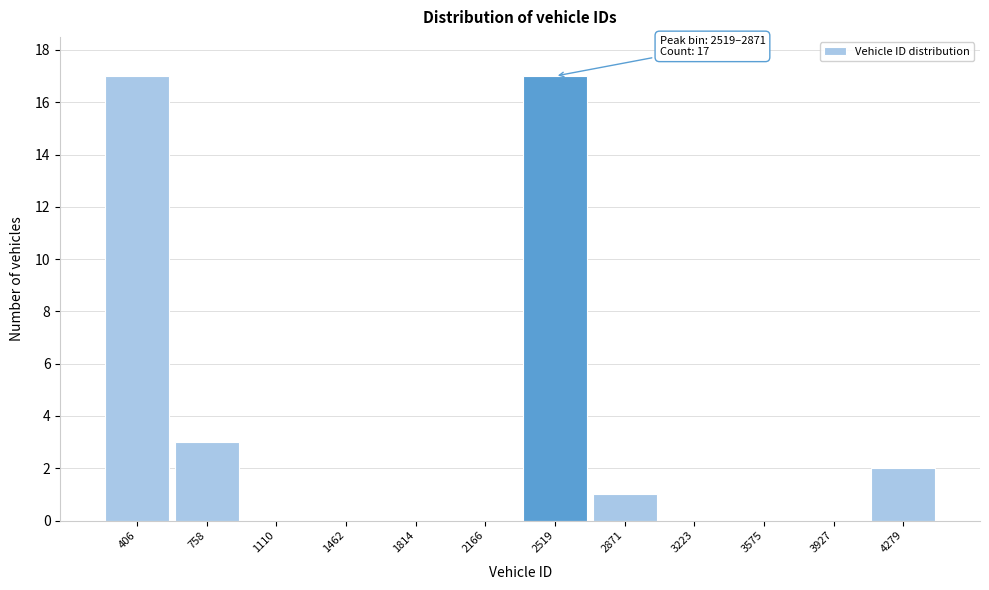

Reading left to right, transcribe all the data shown in this chart.

406=17	758=3	1110=0	1462=0	1814=0	2166=0	2519=17	2871=1	3223=0	3575=0	3927=0	4279=2